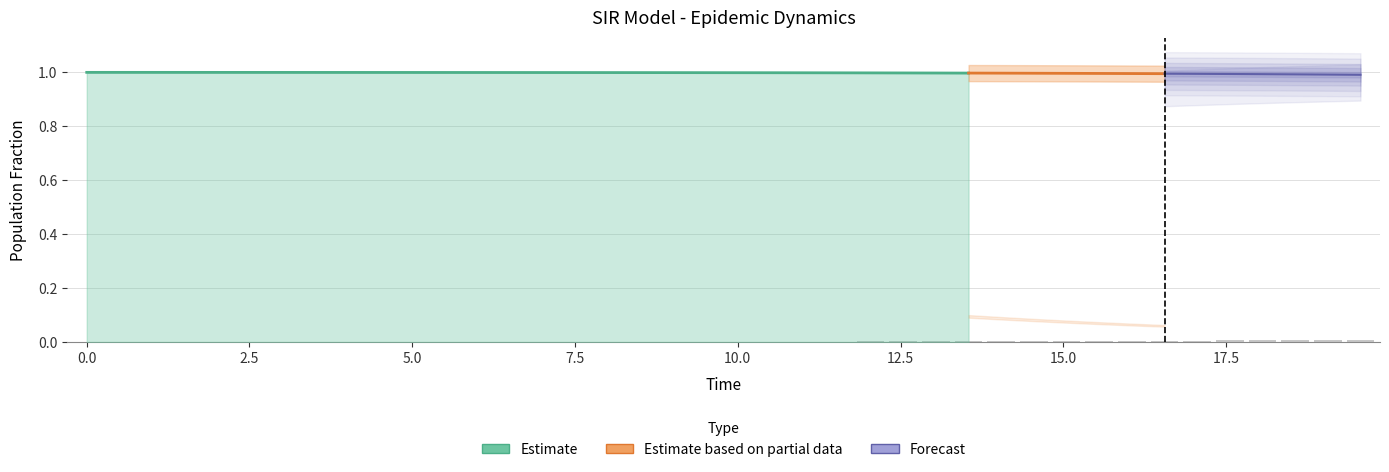

Between 19 and 23, which is larger?

19